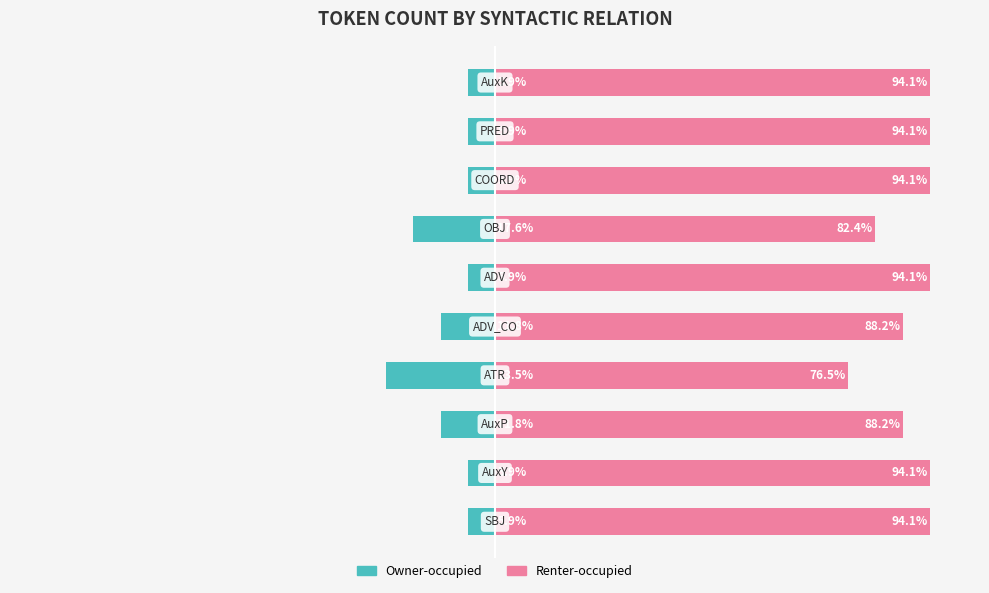

Count the number of categories in the chart.

10